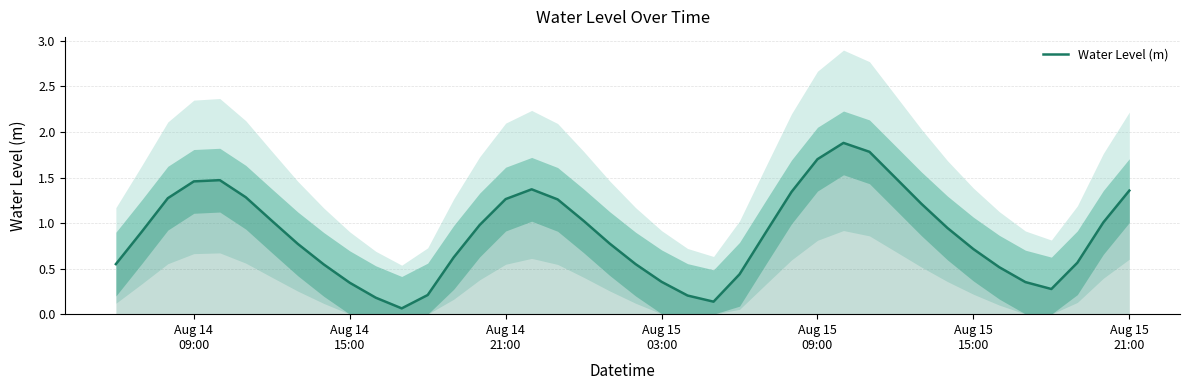

What is the highest value of the Water Level (m) series?

1.9